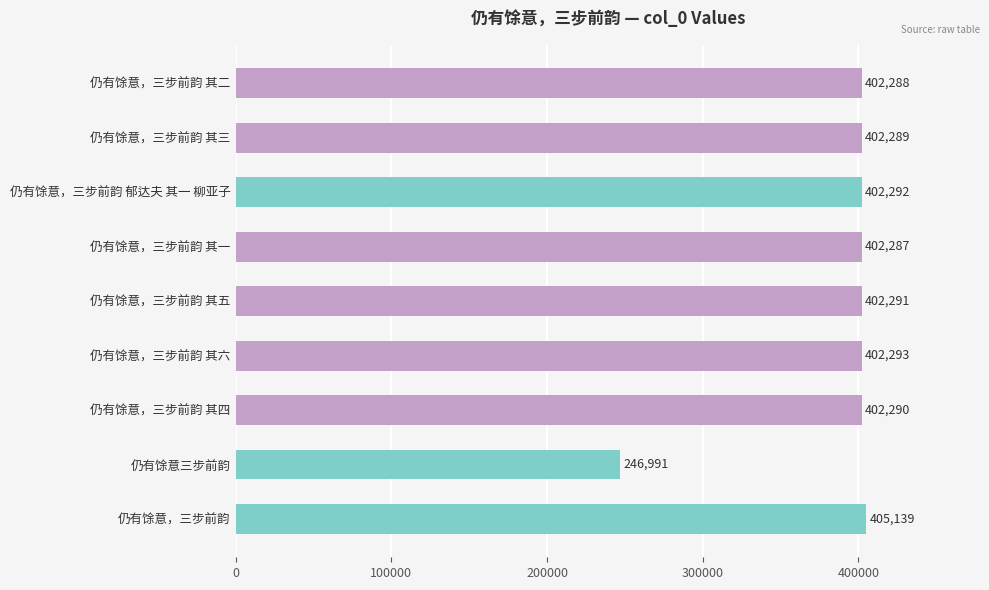

What is the average value?

385351